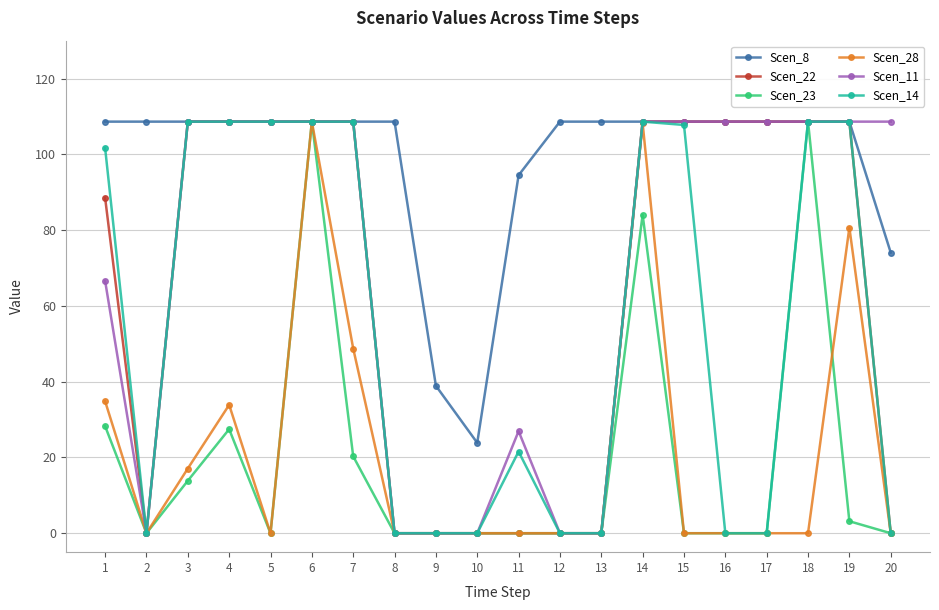

The value of Scen_23 at 19 is 3.2. True or false?

True